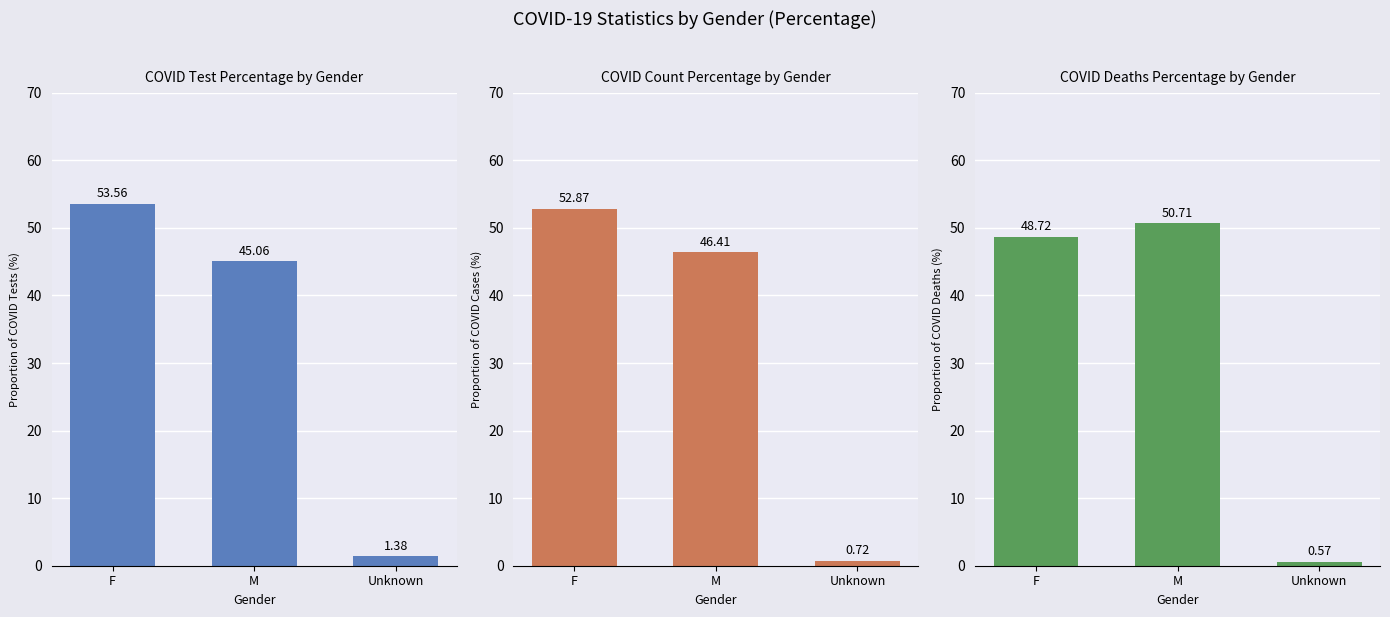

Reading left to right, transcribe all the data shown in this chart.

COVID_TEST_PCT: F=53.6	M=45.1	Unknown=1.4
COVID_COUNT_PCT: F=52.9	M=46.4	Unknown=0.7
COVID_DEATHS_PCT: F=48.7	M=50.7	Unknown=0.6